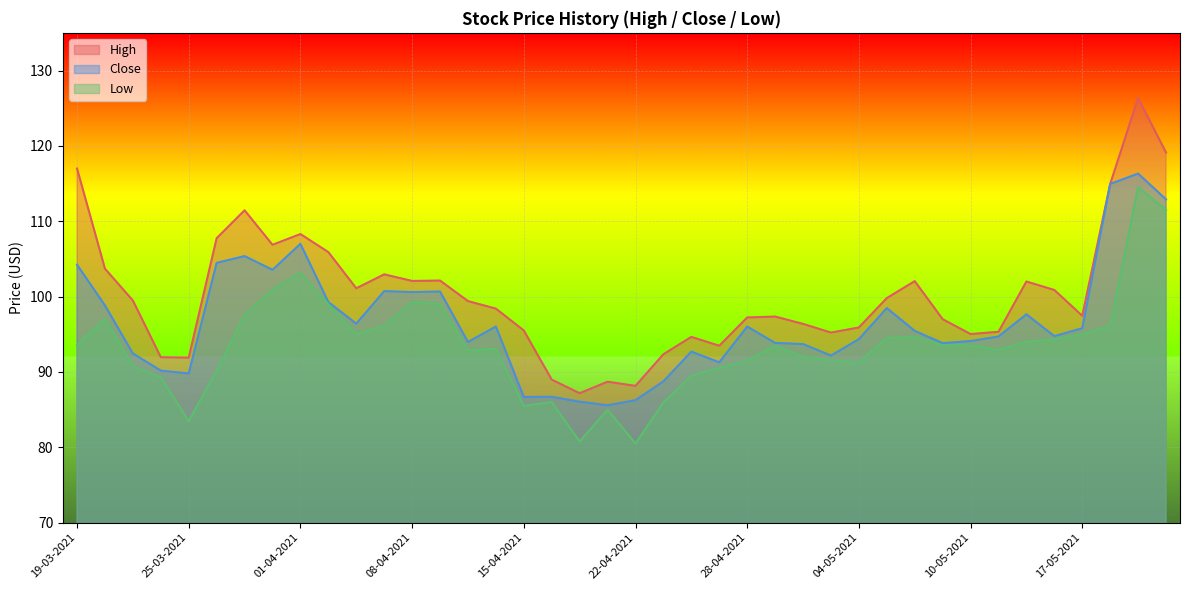

Reading left to right, extract all data points from this chart.

High: 117.0	103.7	99.5	91.9	91.9	107.8	111.4	106.9	108.3	105.9	101.1	102.9	102.1	102.1	99.4	98.4	95.5	89.0	87.2	88.7	88.2	92.3	94.7	93.5	97.2	97.3	96.4	95.2	95.9	99.8	102.1	97.0	95.0	95.3	102.0	100.9	97.4	114.9	126.3	119.1
Close: 104.2	98.8	92.4	90.2	89.8	104.5	105.4	103.6	107.0	99.3	96.4	100.7	100.6	100.7	94.0	96.0	86.7	86.7	86.1	85.6	86.2	88.8	92.7	91.3	96.0	93.8	93.7	92.2	94.3	98.5	95.4	93.8	94.1	94.7	97.7	94.8	95.8	114.9	116.3	112.9
Low: 93.6	97.1	90.8	89.3	83.5	90.2	97.6	100.9	103.2	99.0	95.0	96.1	99.3	99.0	92.9	93.1	85.5	86.0	80.8	85.0	80.5	85.9	89.5	90.5	91.5	93.5	92.0	91.5	91.3	94.5	94.7	93.6	93.5	92.9	94.0	94.3	95.0	96.1	114.5	111.5